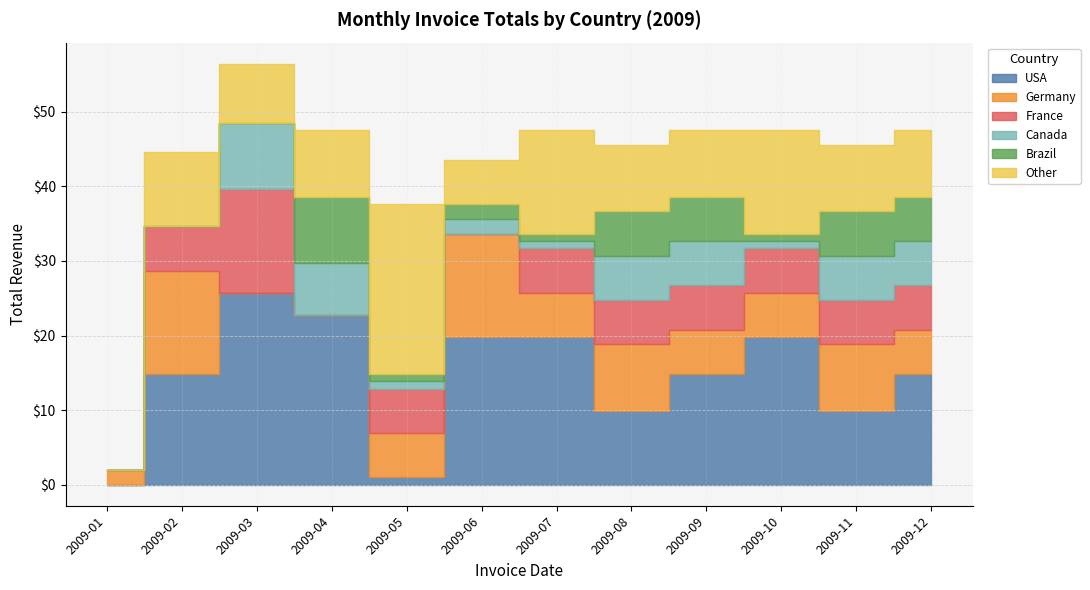

At which label does Germany reach its minimum?

2009-03